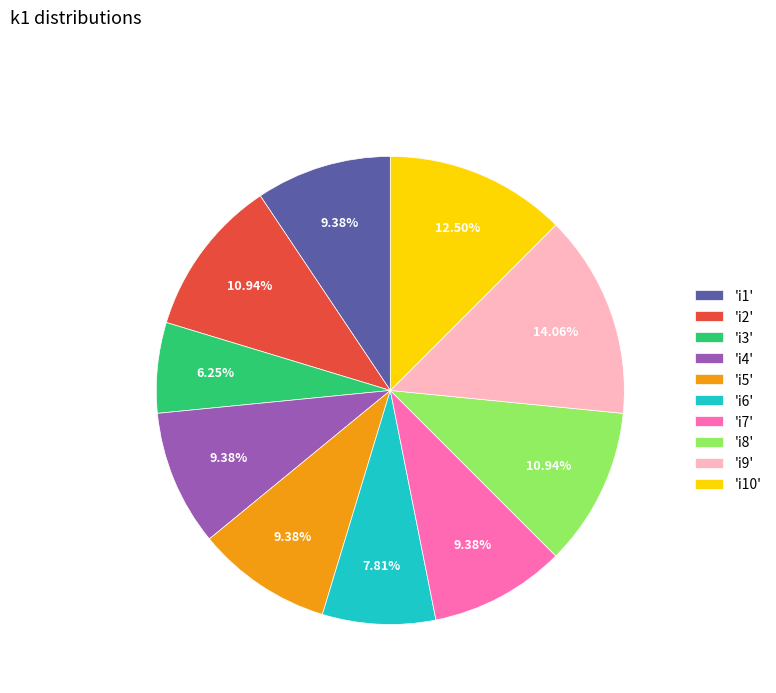

Does any single category account for the majority?

No